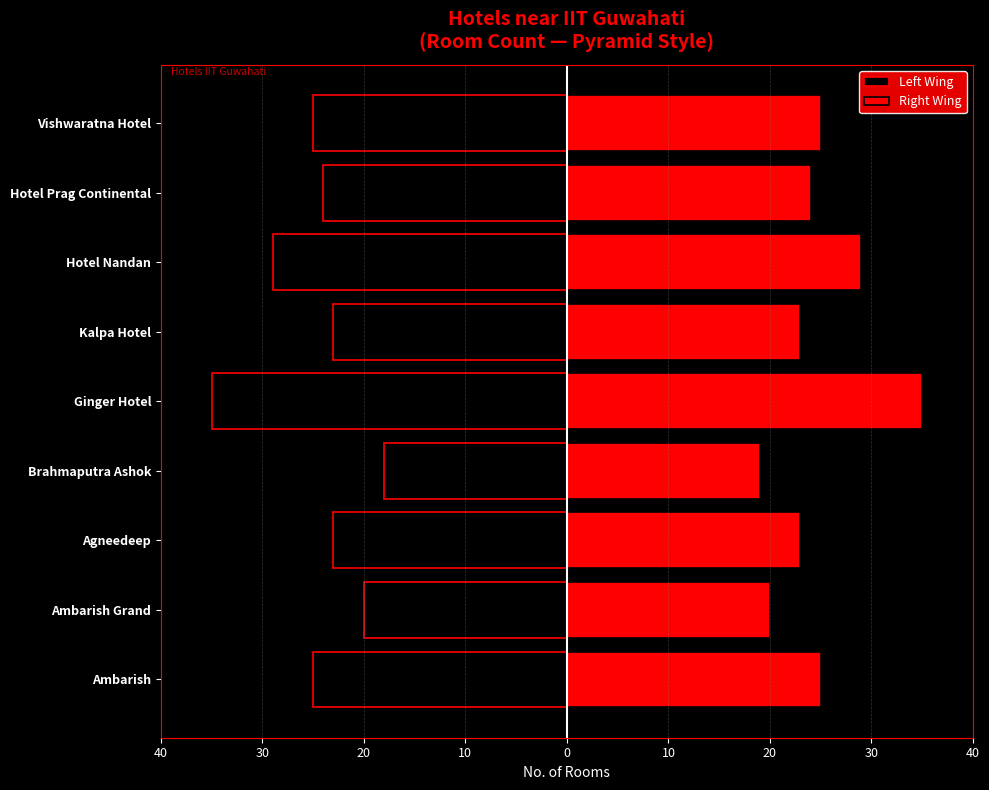

Count the number of categories in the chart.

9